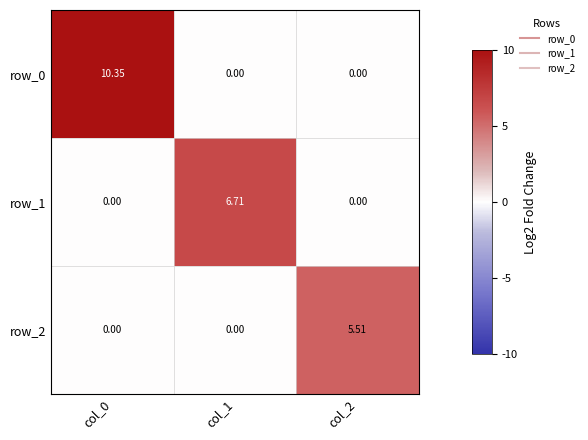

Which series has the largest range (max minus min)?

row_0